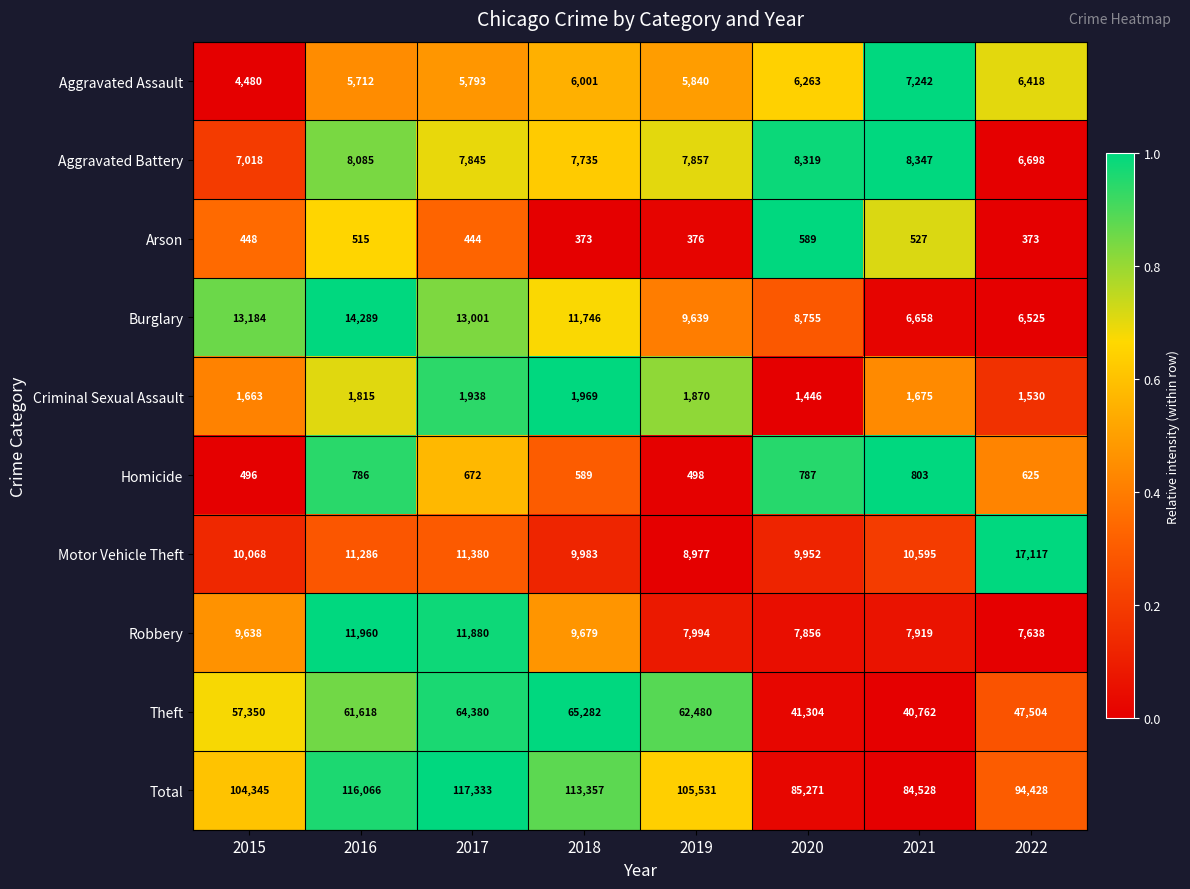

The Theft series shows 47504 at 2022. True or false?

True